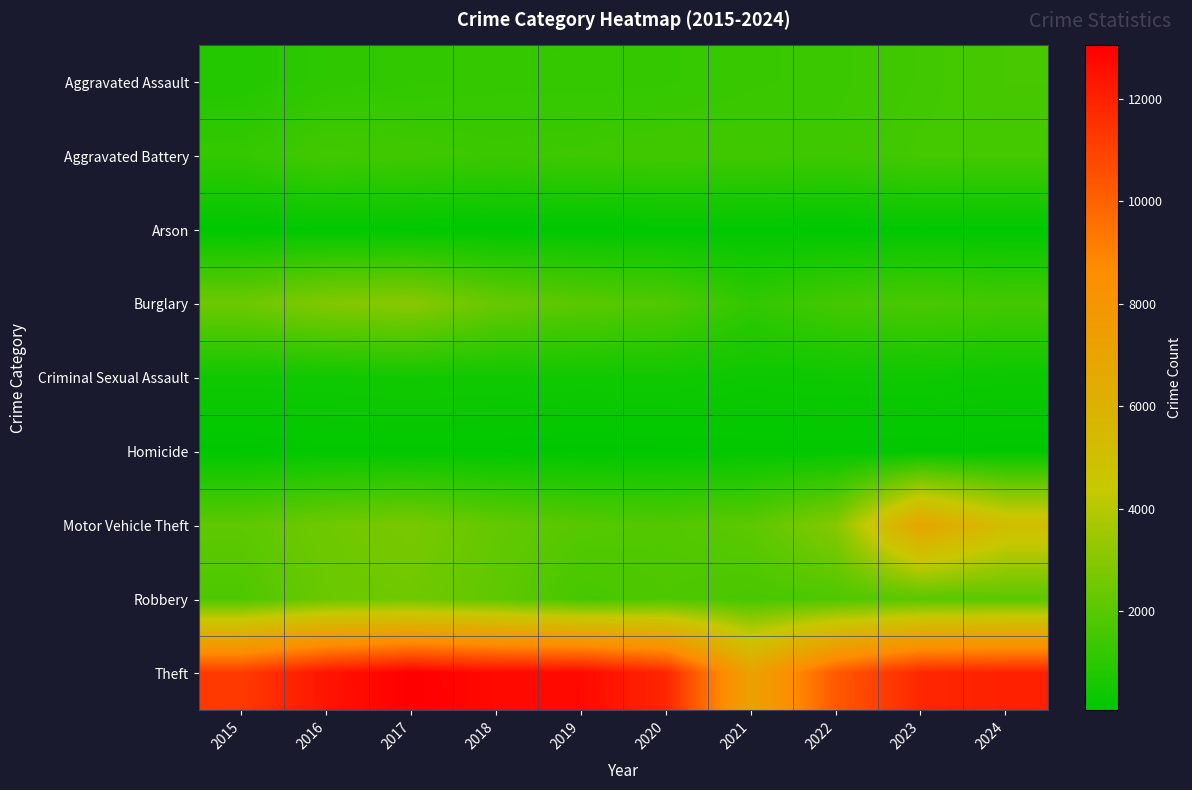

Which series has the largest total across all categories?

Theft